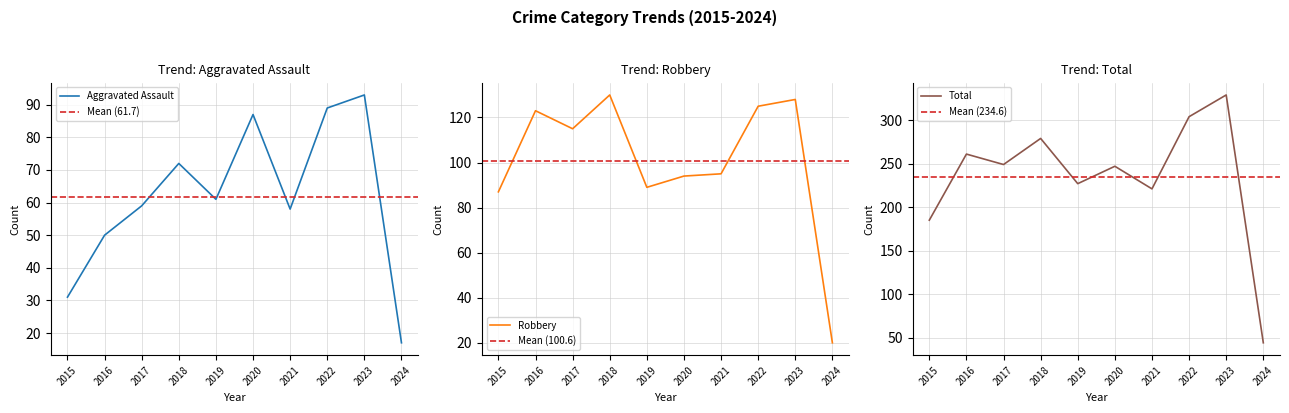

At how many categories does at least one series exceed 53?

9